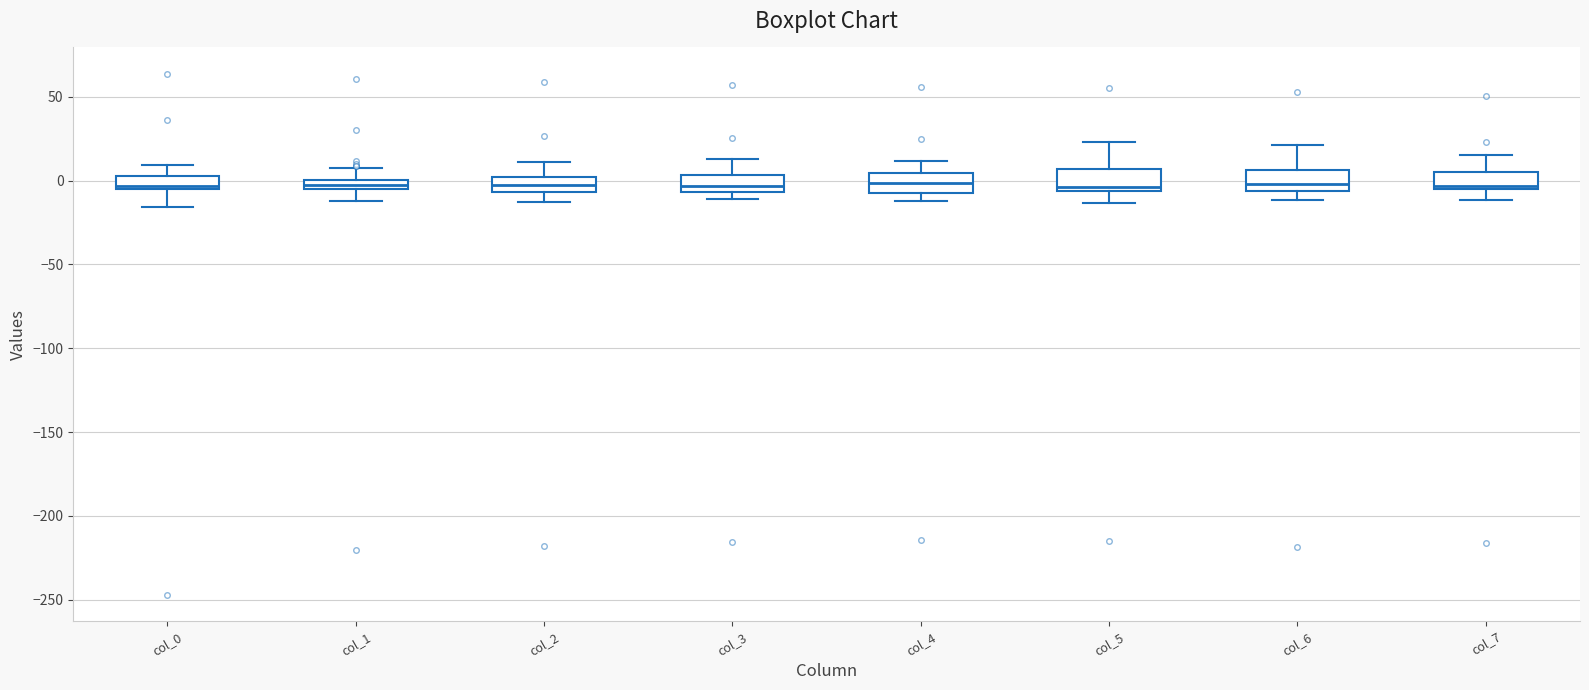

Where is the upper edge of the box for col_0 on the y-axis? The values are not printed on the chart, so give them approximately, as read against the axis.

5